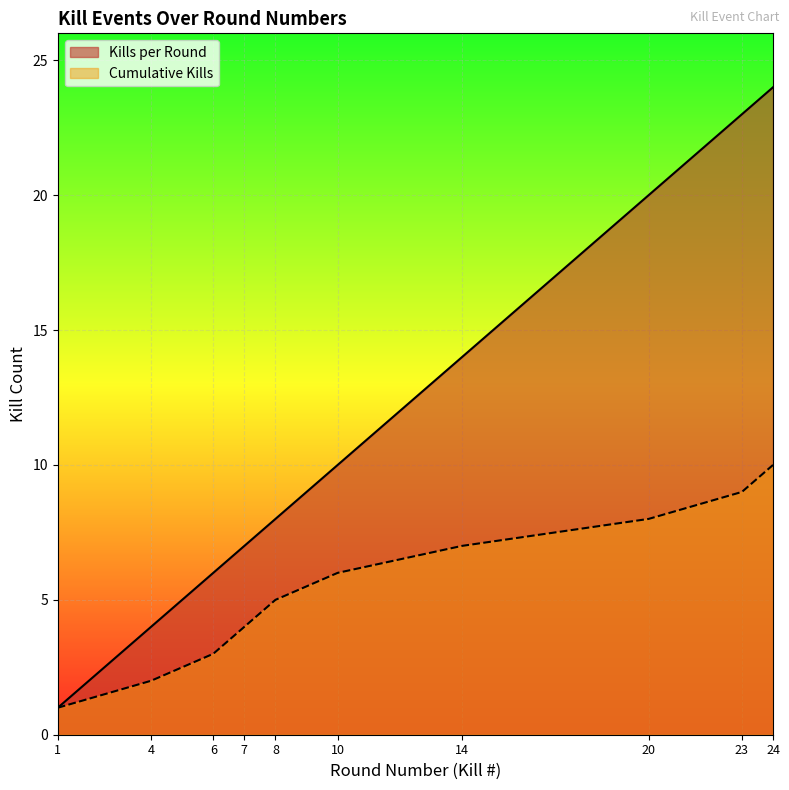

At 23, list the series in order from largest to smallest.

Kills per Round, Cumulative Kills